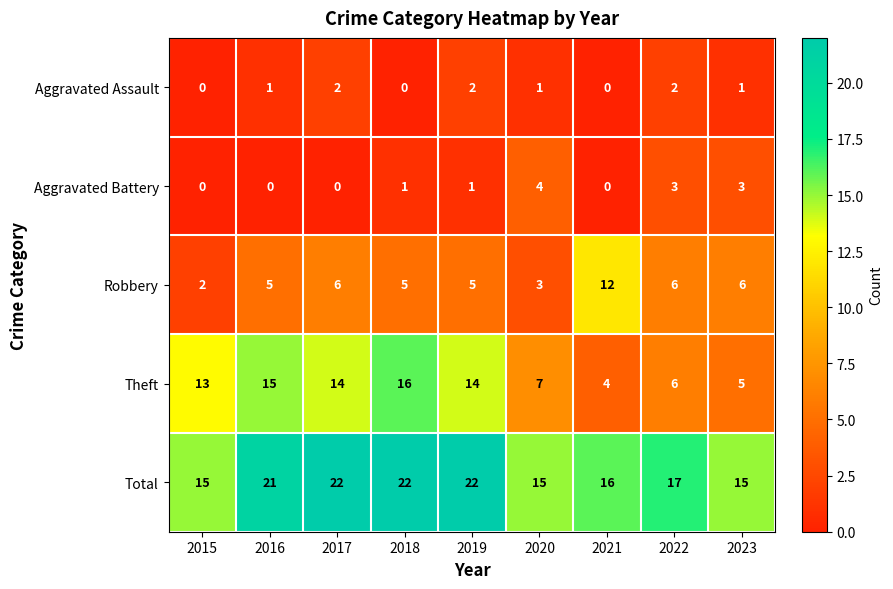

What is the maximum value for Robbery?

12